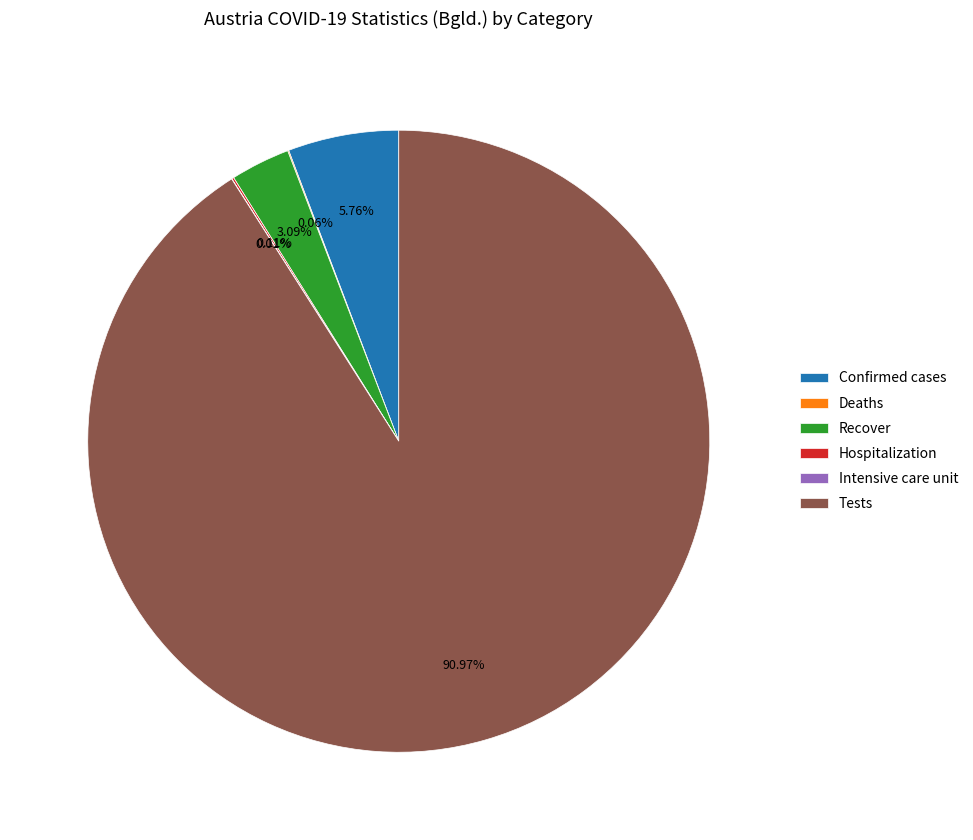

Does any single category account for the majority?

Yes